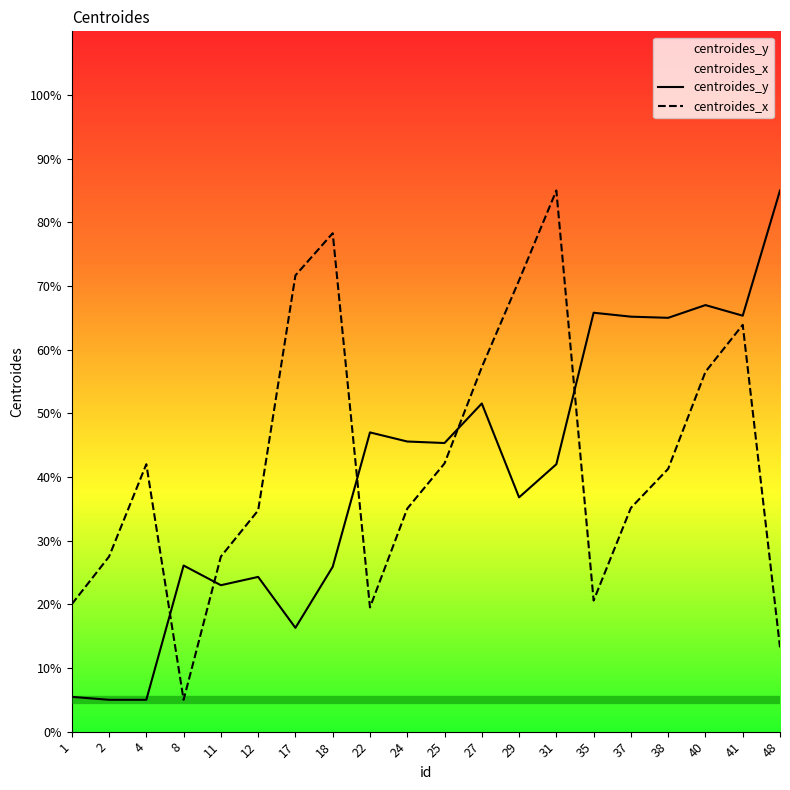

What is the average value of the centroides_y series?

40.6